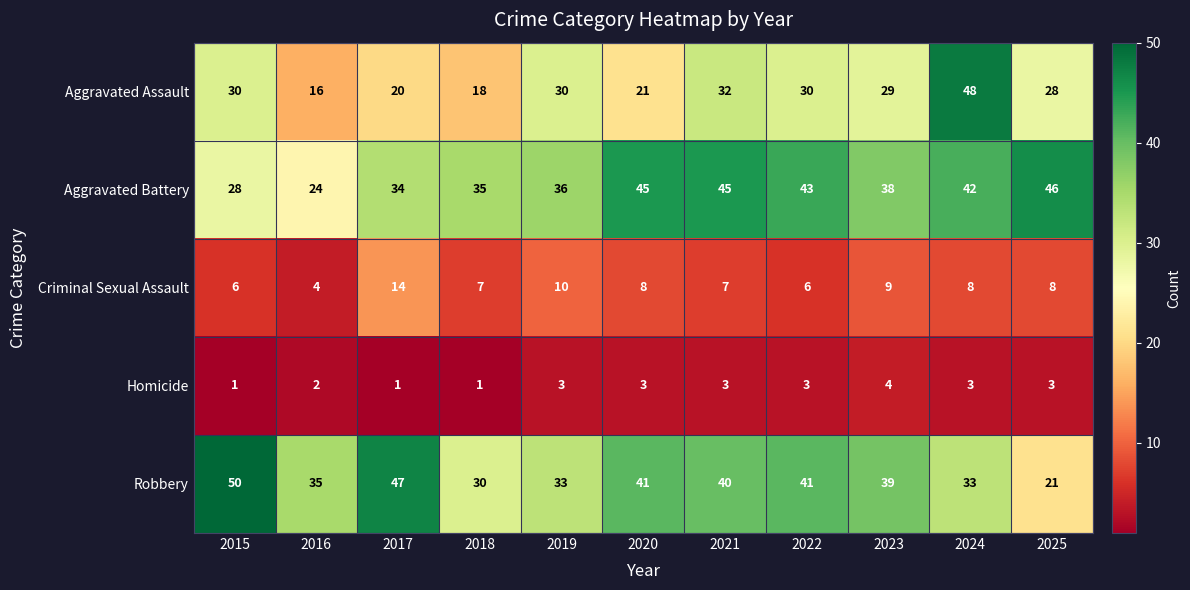

At which label does Aggravated Battery first exceed 38?

2020